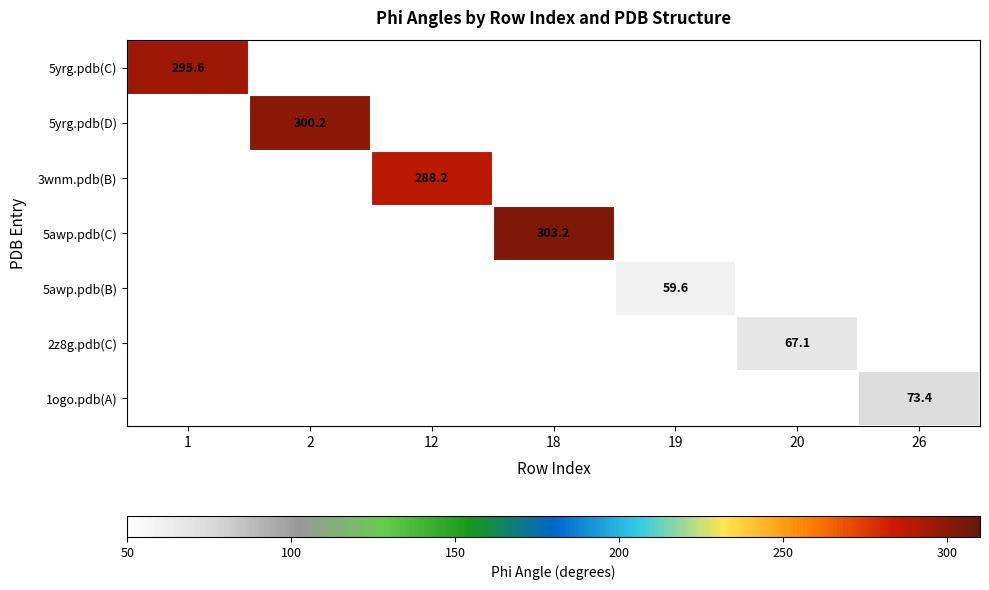

Which label corresponds to the largest value in the chart?

18